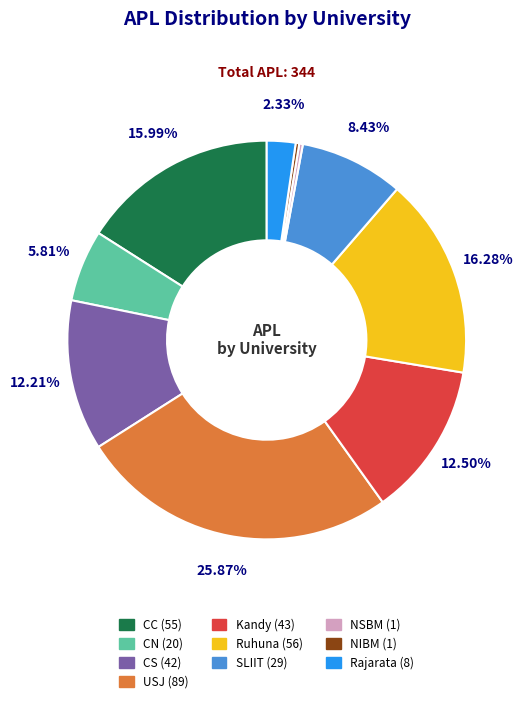

To the nearest percent, what is the difference between the largest and smallest slice percentages?

26%